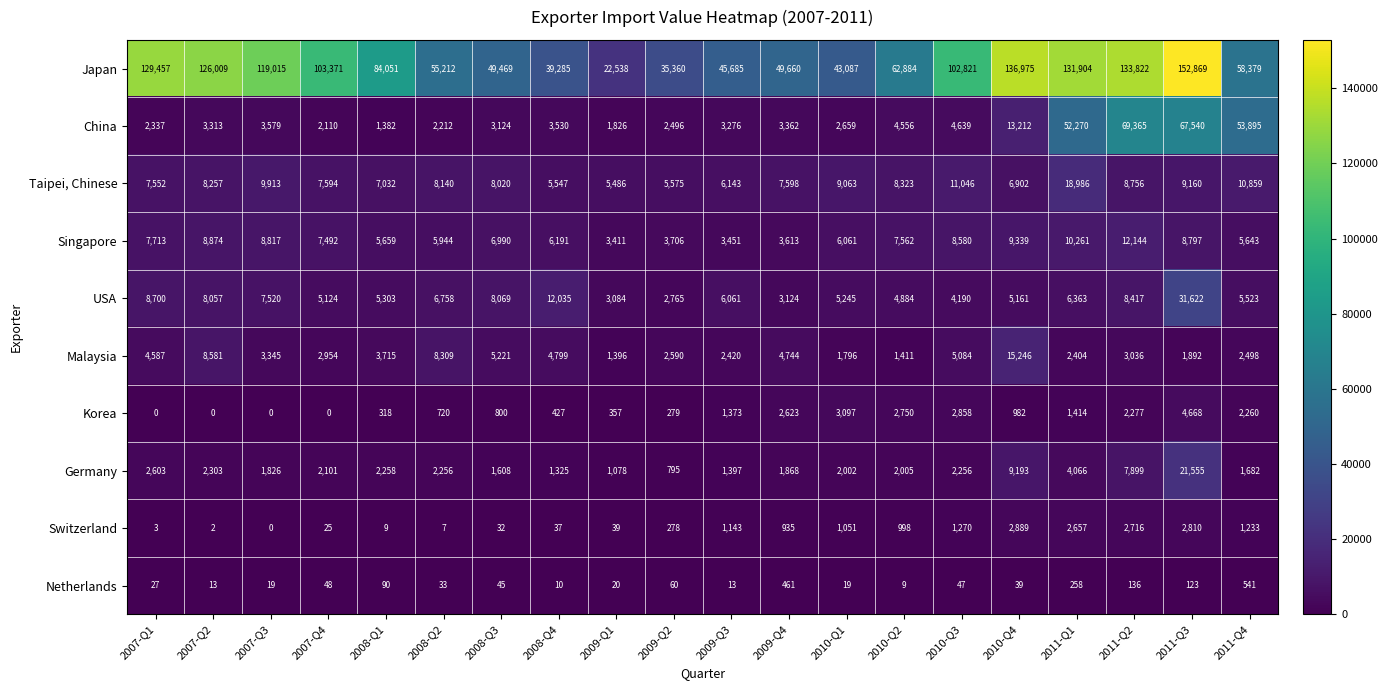

What is the difference between the Switzerland values at 2008-Q1 and 2009-Q2?

269